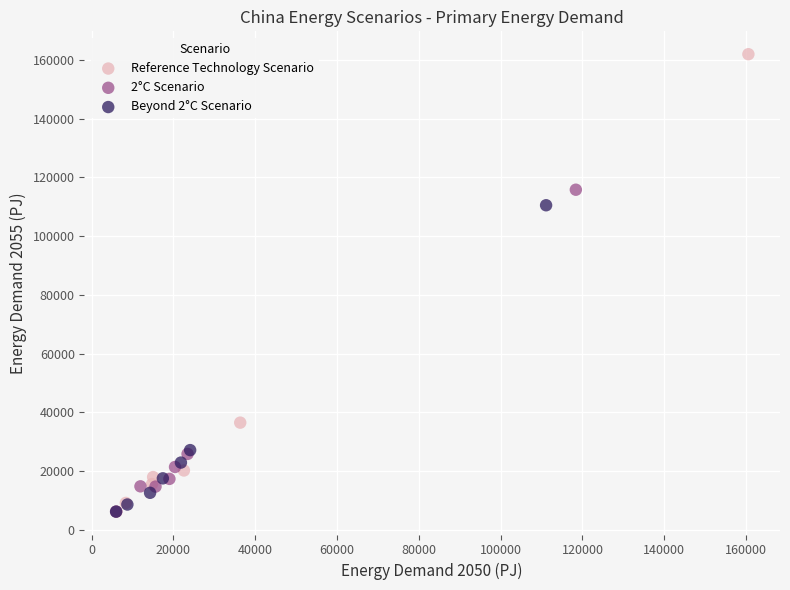

Which series has the largest Y range (max minus min)?

Reference Technology Scenario